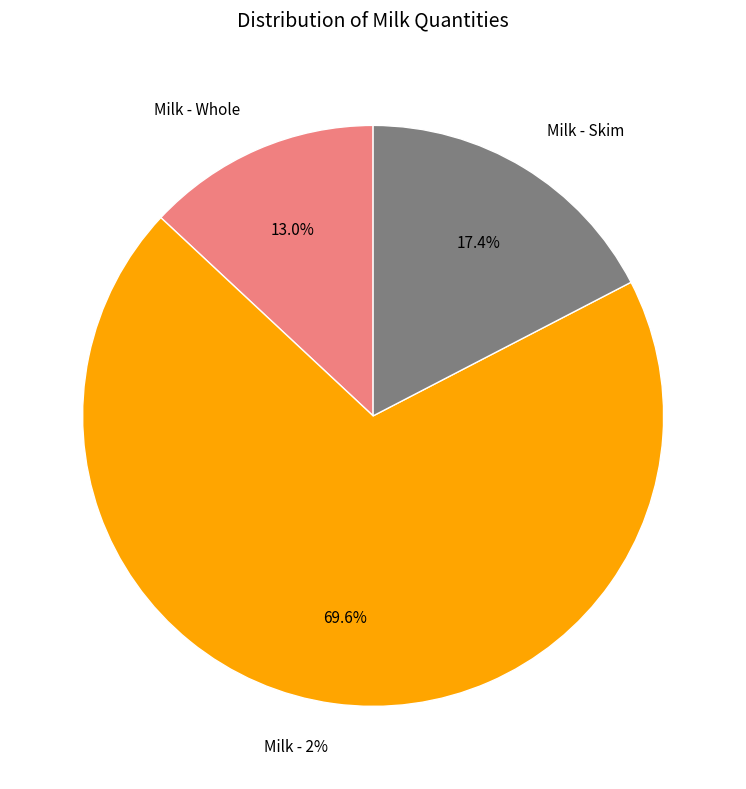

The wholeg slice represents 13% of the pie. True or false?

True